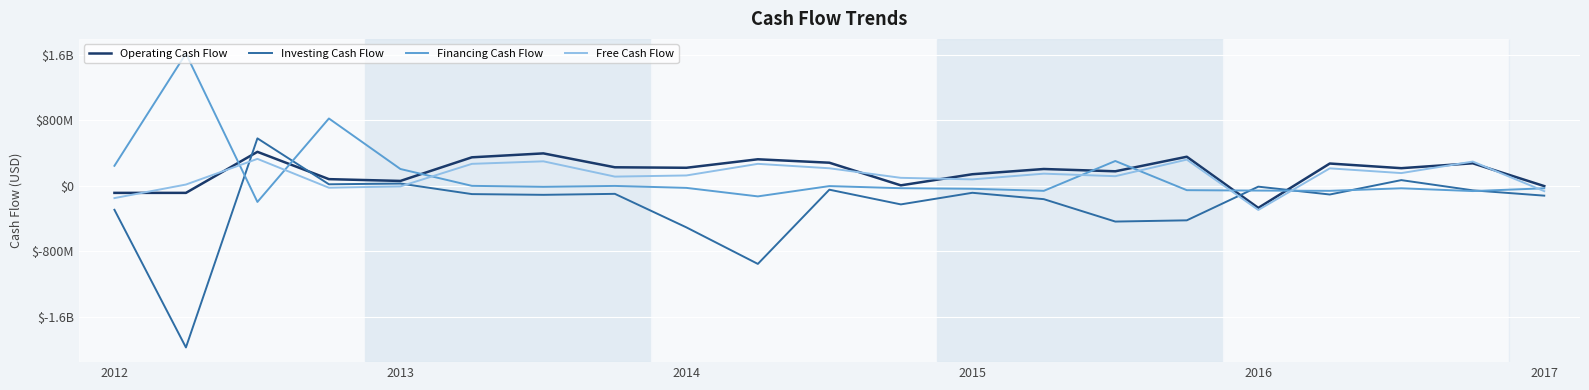

Is this an area chart (filled region under the line)?

No